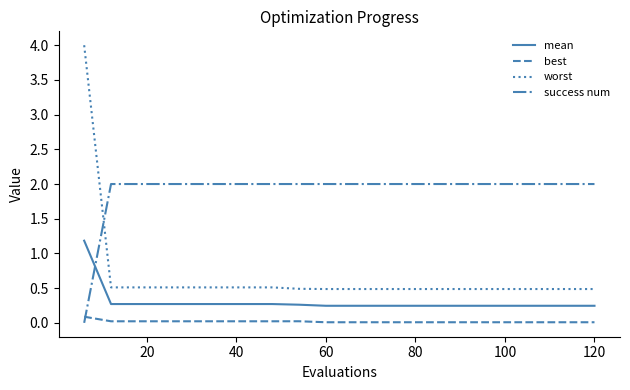

Does the chart display data point markers on the line(s)?

No